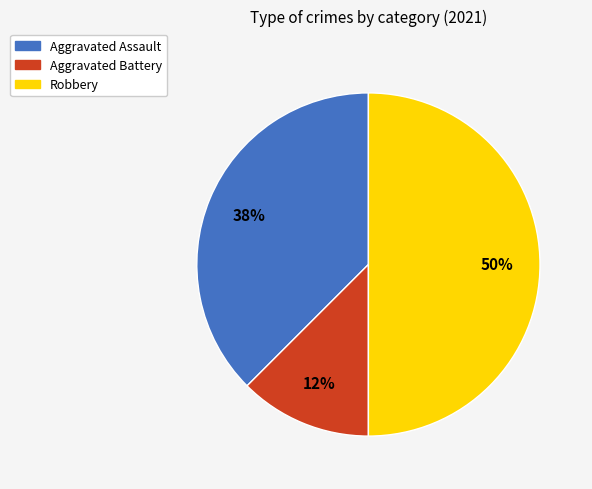

True or false: Aggravated Battery accounts for 12% of the total.

True